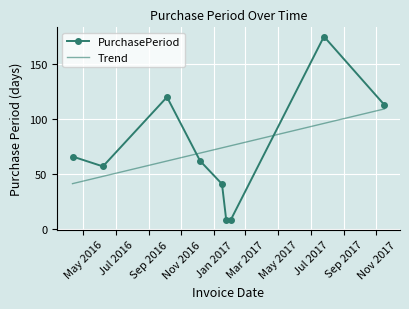

In PurchasePeriod, how many points are higher than both neighbors (excluding endpoints)?

2